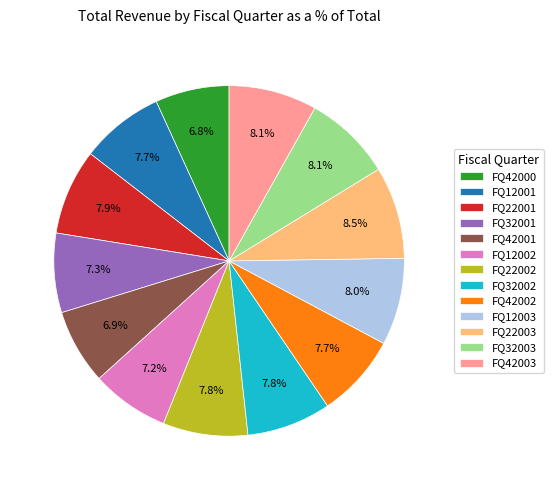

Is the sum of FQ22001 and FQ12001 greater than half?

No